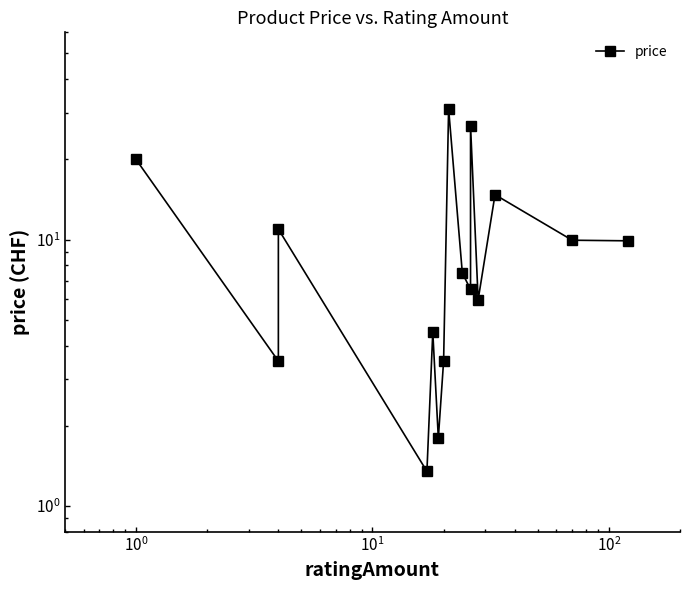

True or false: the data has more than 1 interior local peaks.

True